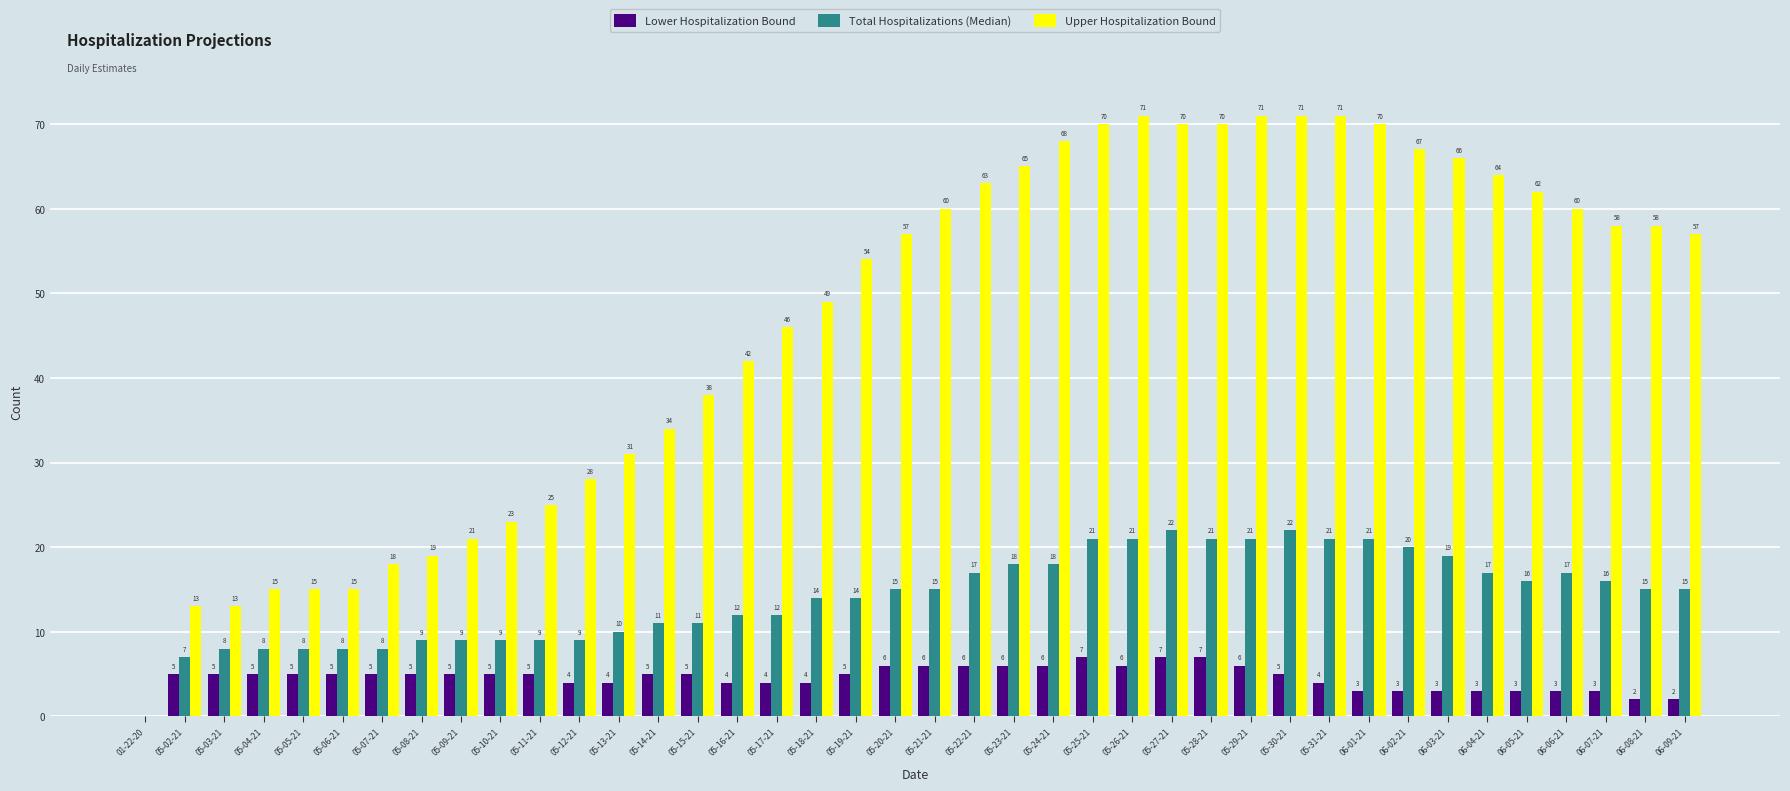

What is the maximum value for Lower Hospitalization Bound?

7